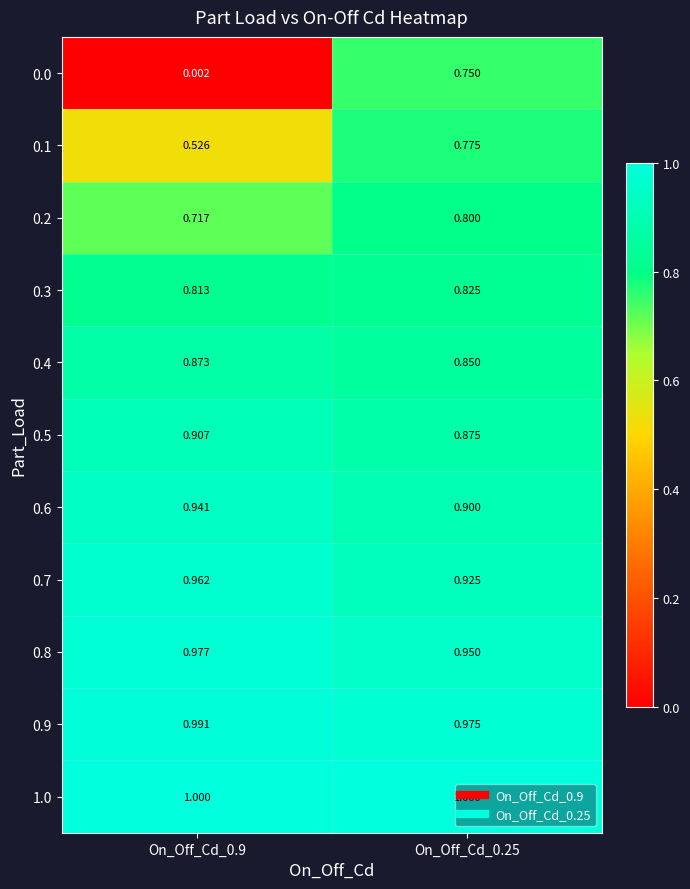

Is the value of 0.4 at On_Off_Cd_0.9 greater than the value of 0.8 at On_Off_Cd_0.9?

No